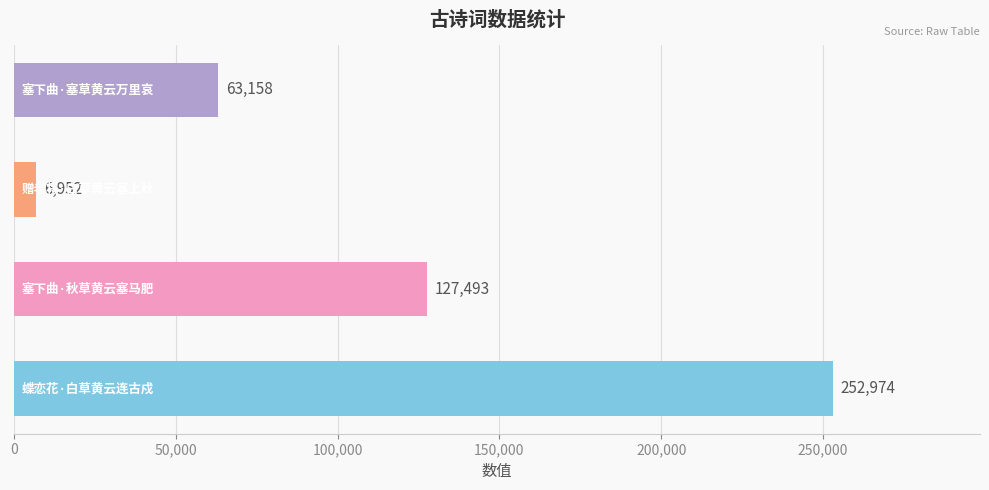

What is the average value?

112644